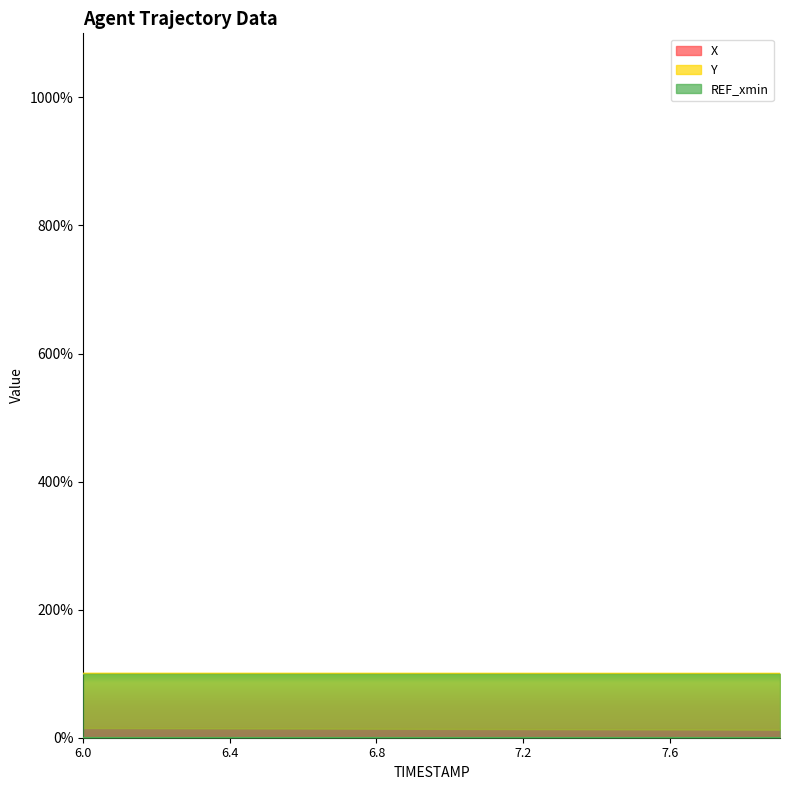

How many values in the X series are below 13?

4